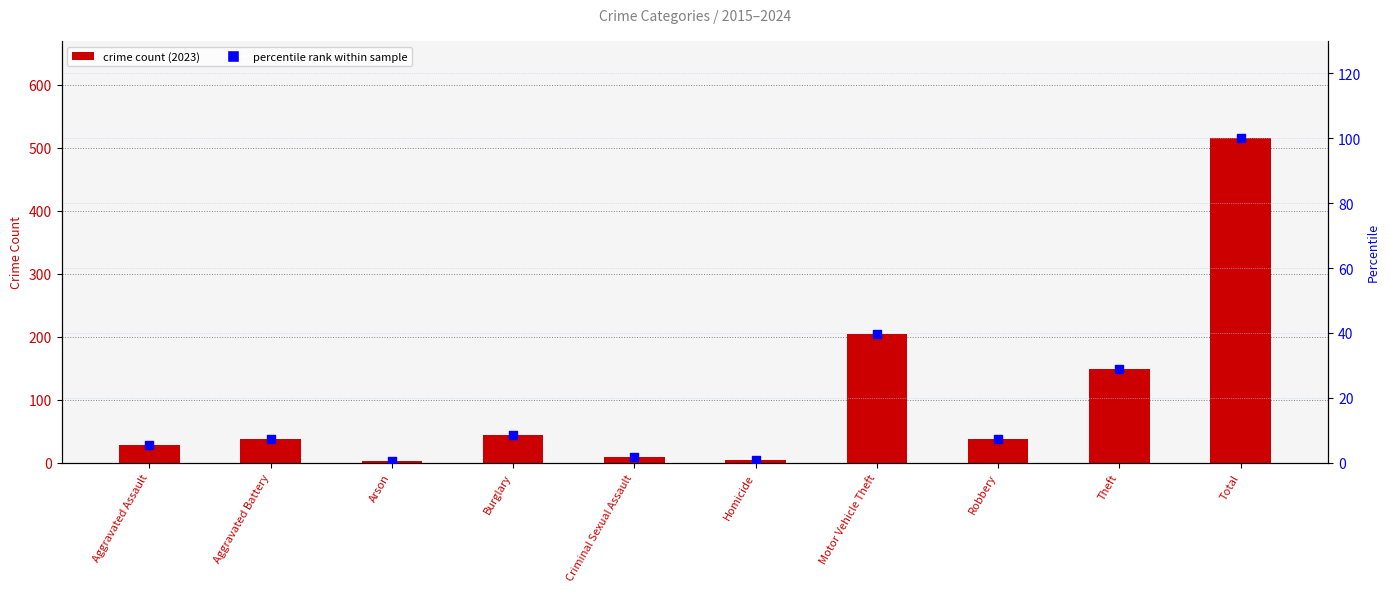

Between Aggravated Battery and Arson, which is larger?

Aggravated Battery